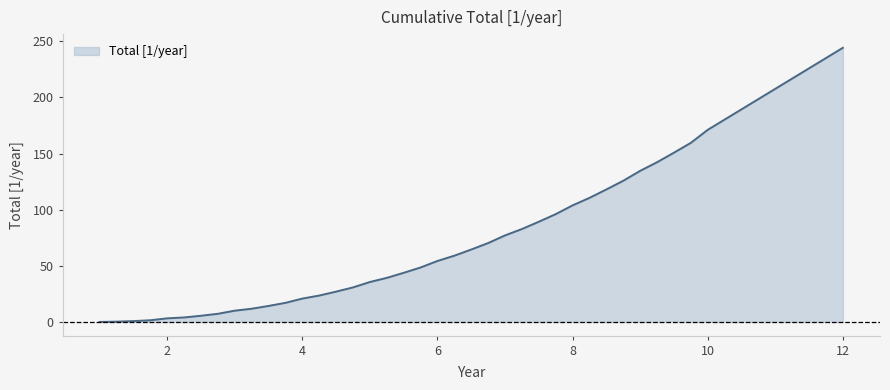

What is the maximum value shown in the chart?

244.2